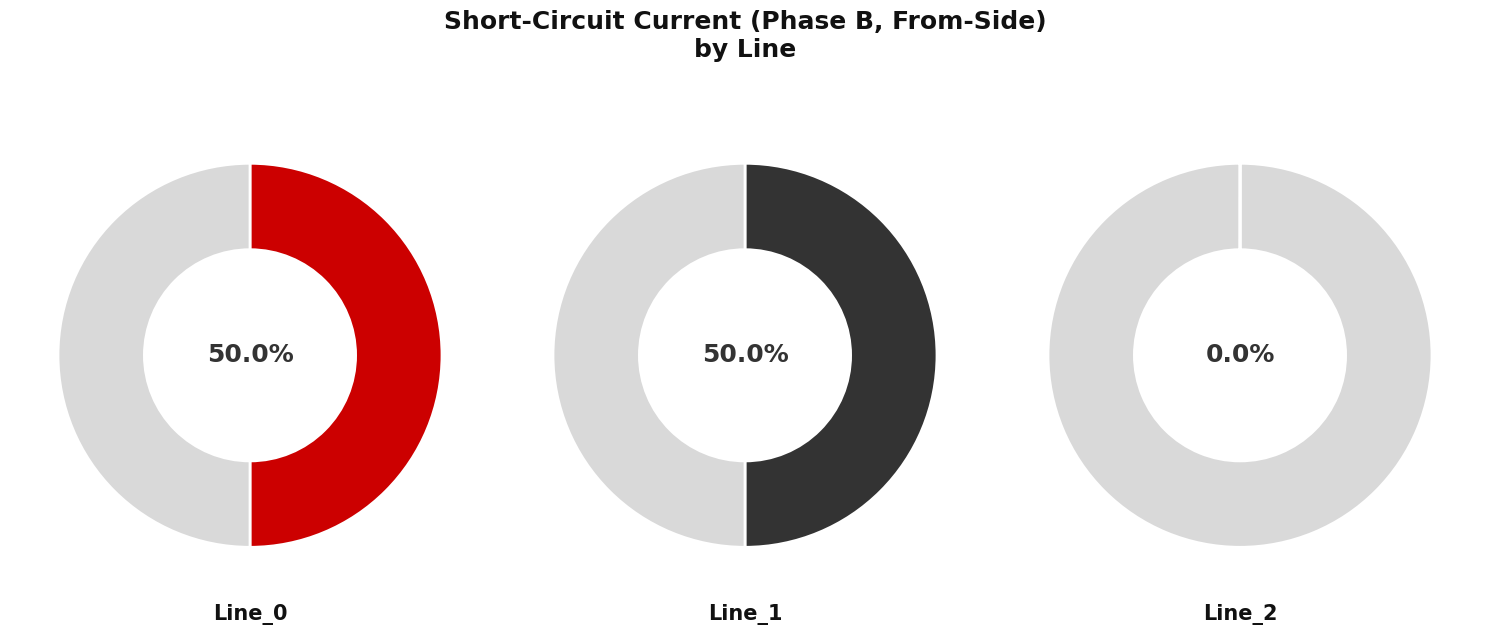

Which category accounts for the majority?

Line_1